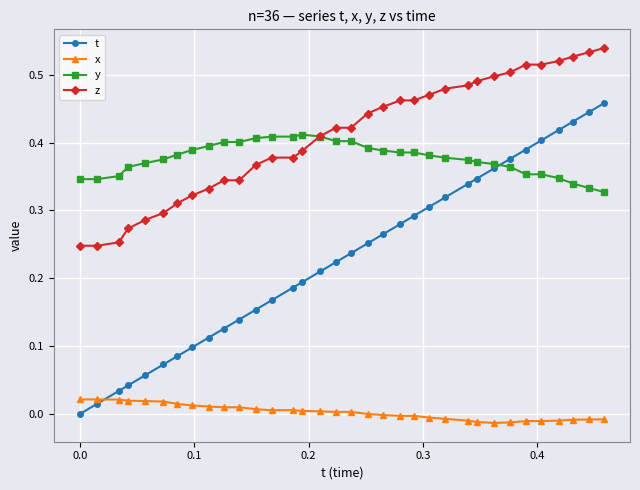

True or false: z and t cross at least once.

False